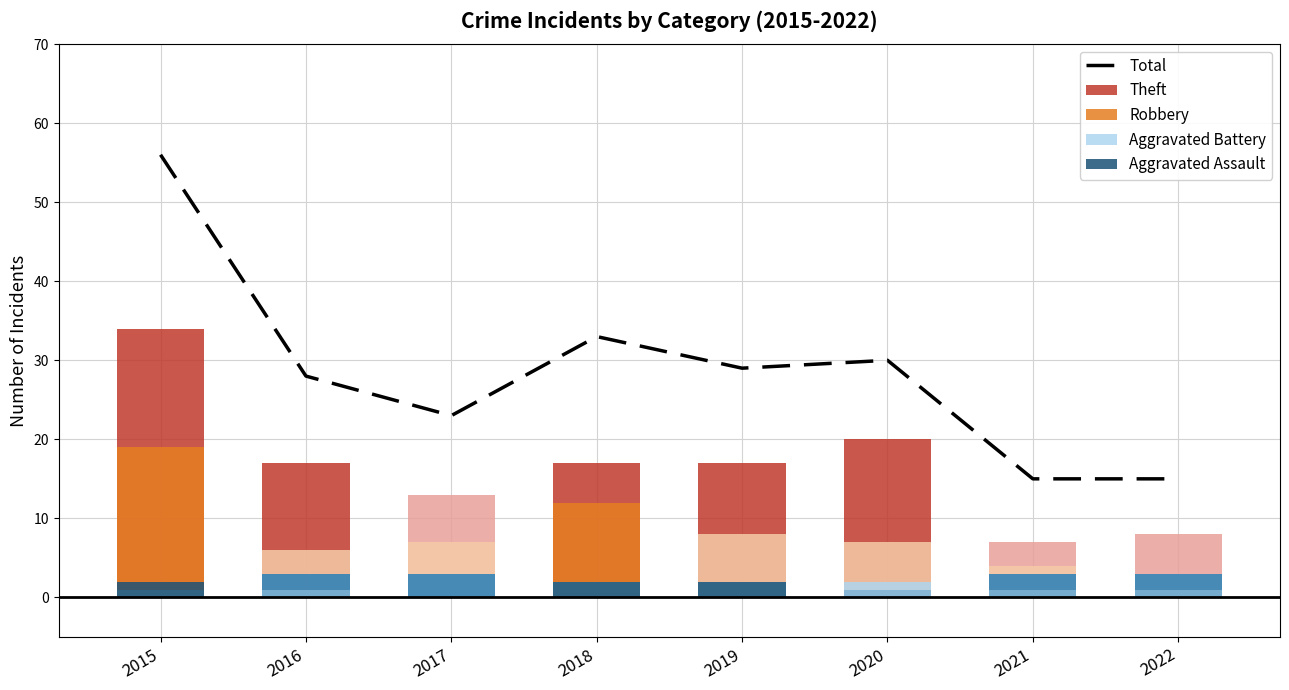

What is the difference between the values at 2020 and 2017?

7